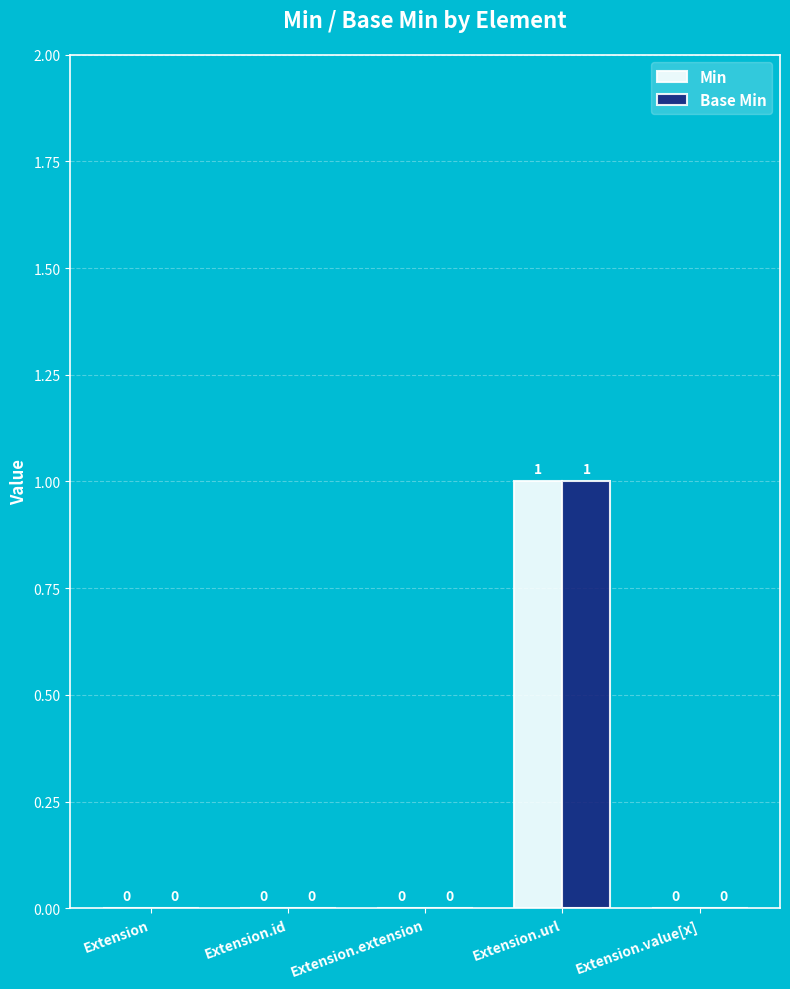

How many Base Min values are between 0 and 1?

5